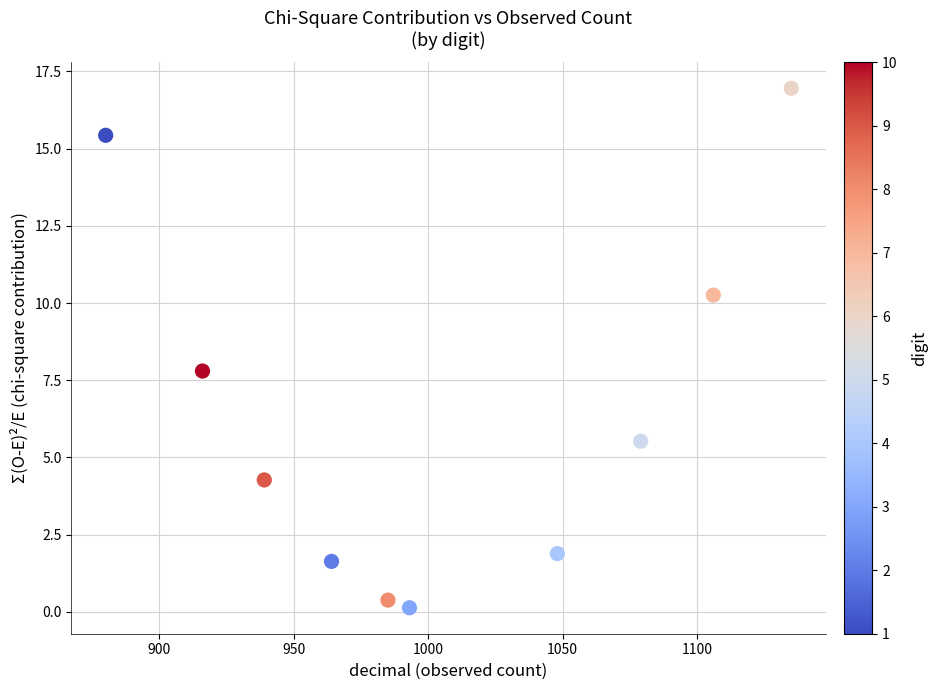

What is the average X value?

1004.5